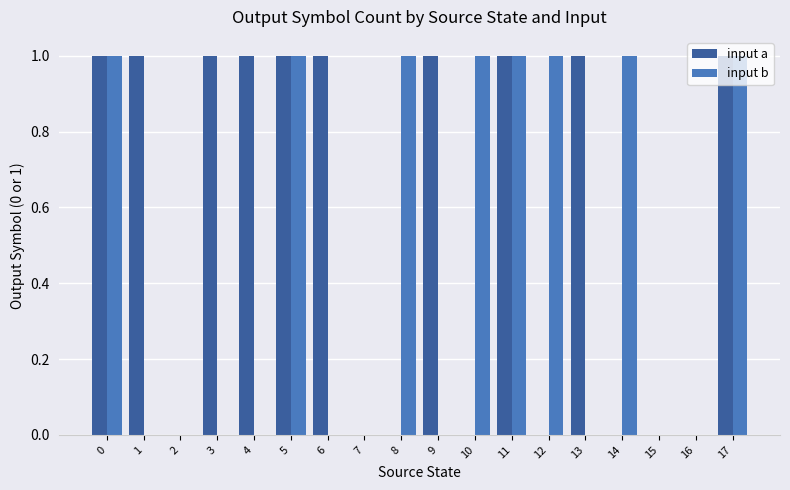

Reading left to right, transcribe all the data shown in this chart.

input a: 1	1	0	1	1	1	1	0	0	1	0	1	0	1	0	0	0	1
input b: 1	0	0	0	0	1	0	0	1	0	1	1	1	0	1	0	0	1